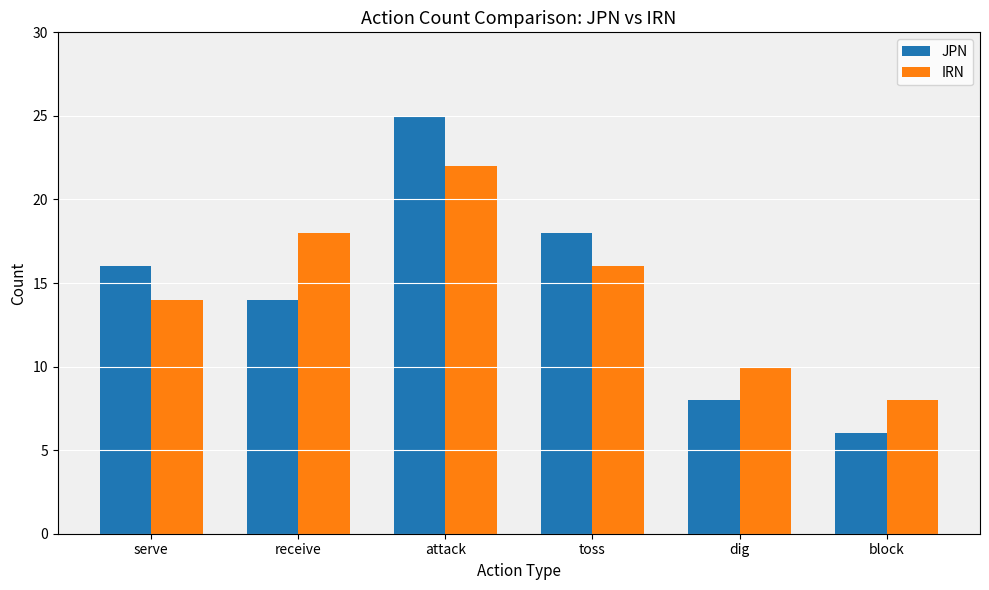

Reading left to right, extract all data points from this chart.

JPN: serve=16	receive=14	attack=25	toss=18	dig=8	block=6
IRN: serve=14	receive=18	attack=22	toss=16	dig=10	block=8